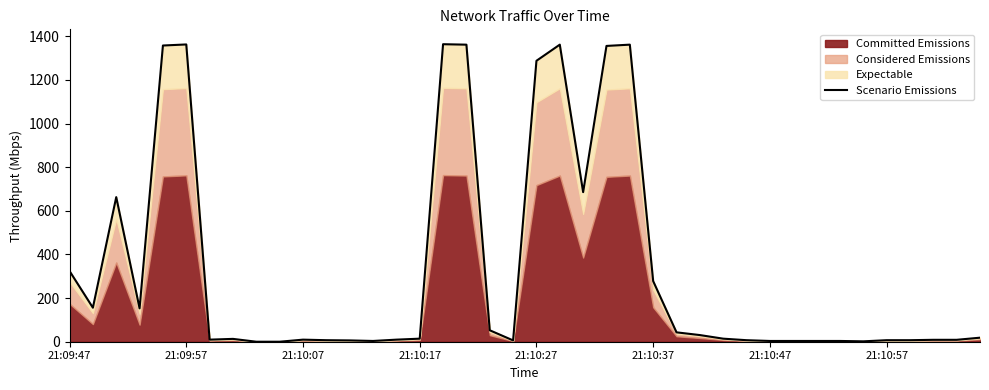

At which category does the chart reach its minimum across all series?

8